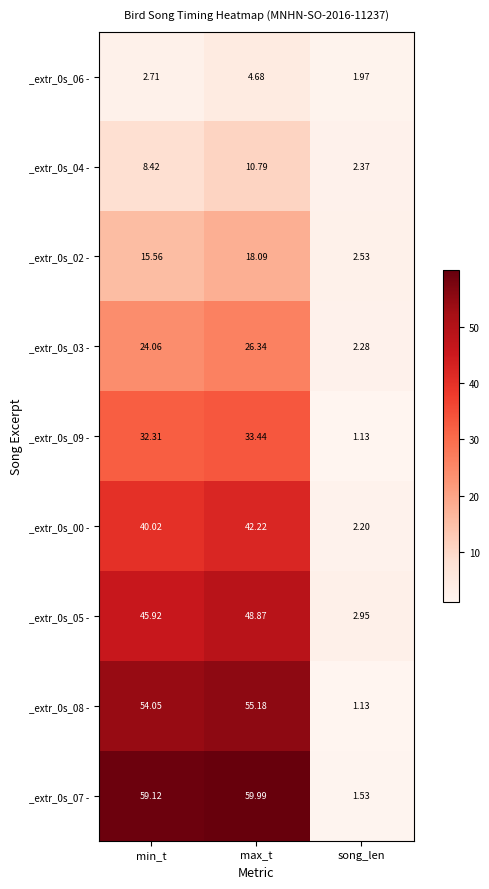

At which label does _extr_0s_07 - first exceed 59?

min_t